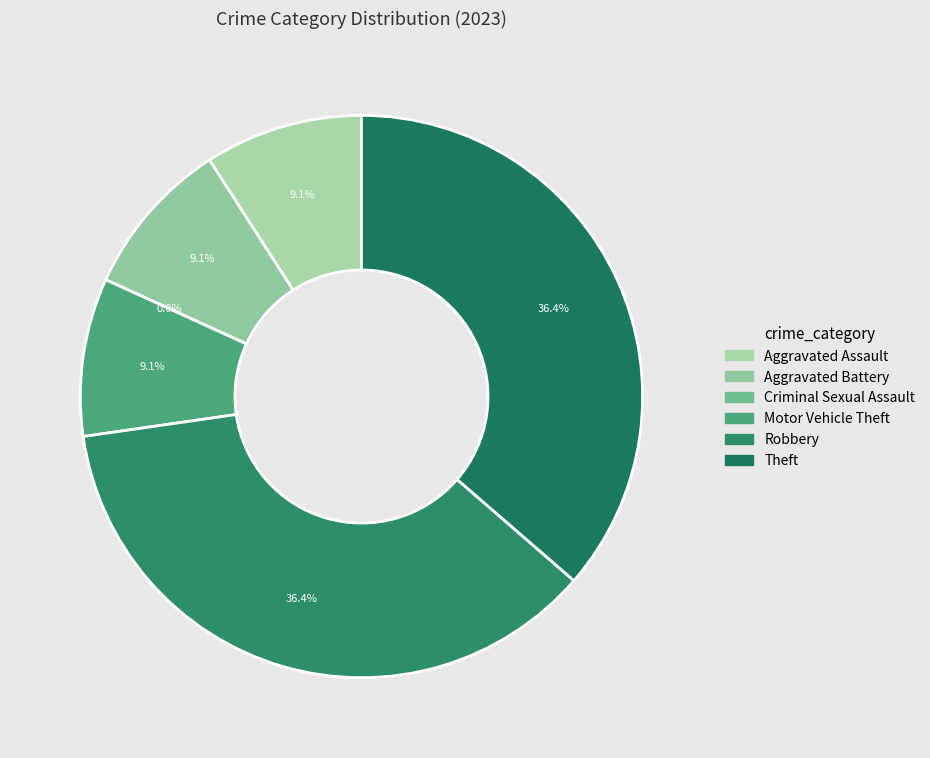

To the nearest percent, what percentage of the pie is Aggravated Battery?

9%